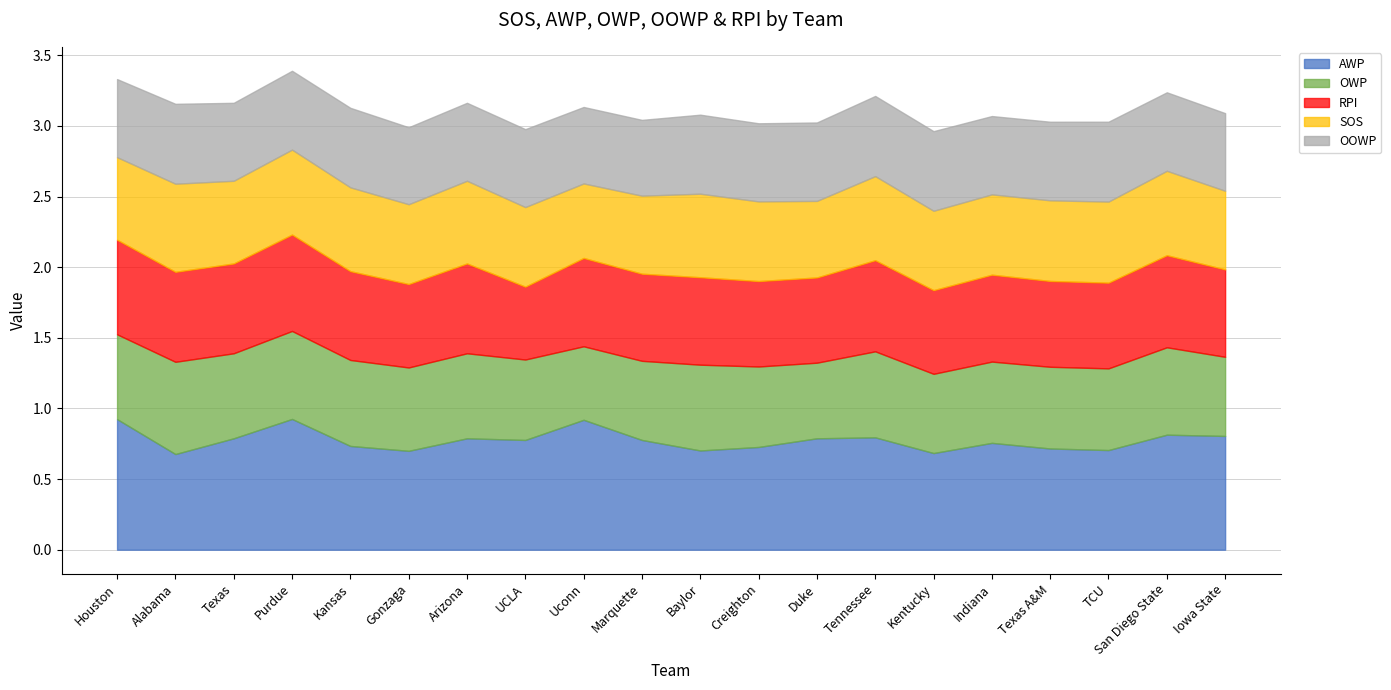

What are all the series names shown in the legend?

AWP, OWP, RPI, SOS, OOWP